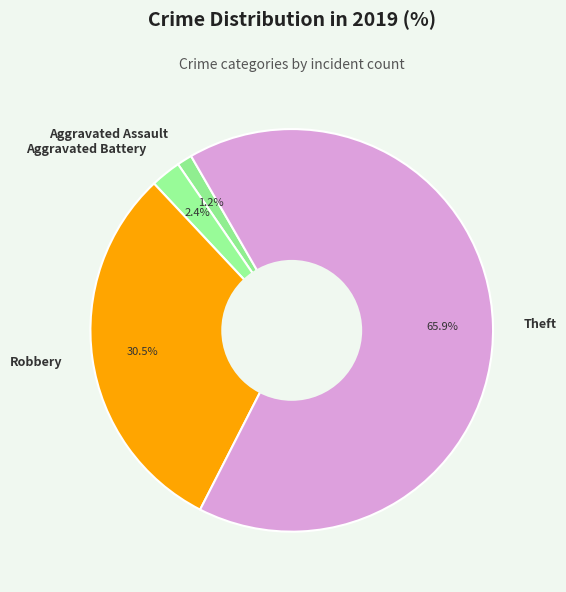

Does any single category account for the majority?

Yes